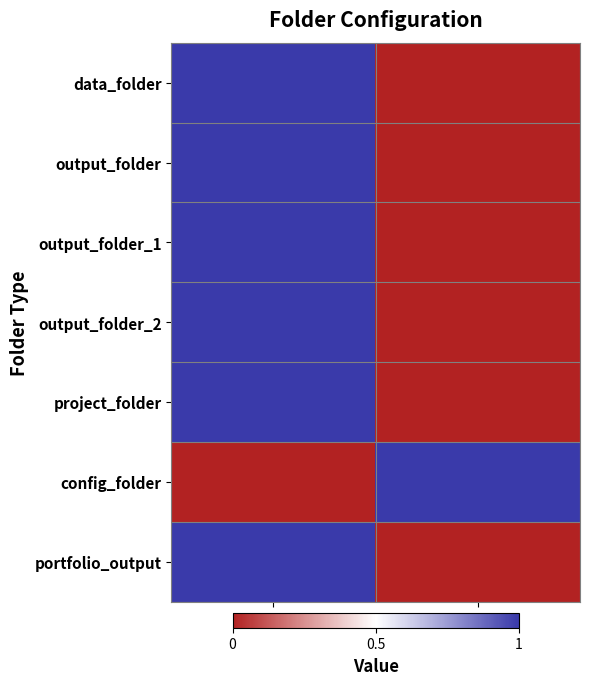

What is the total value across all series at RON?

6